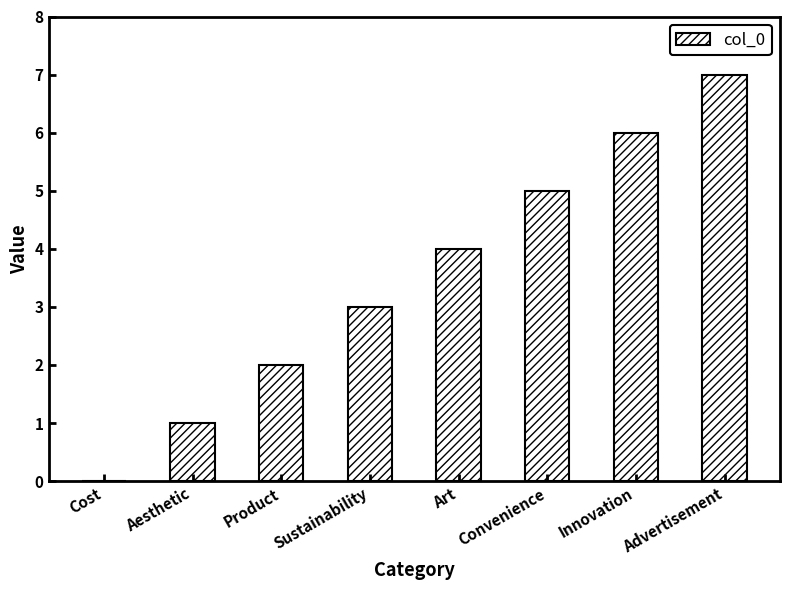

Are the bars horizontal?

No